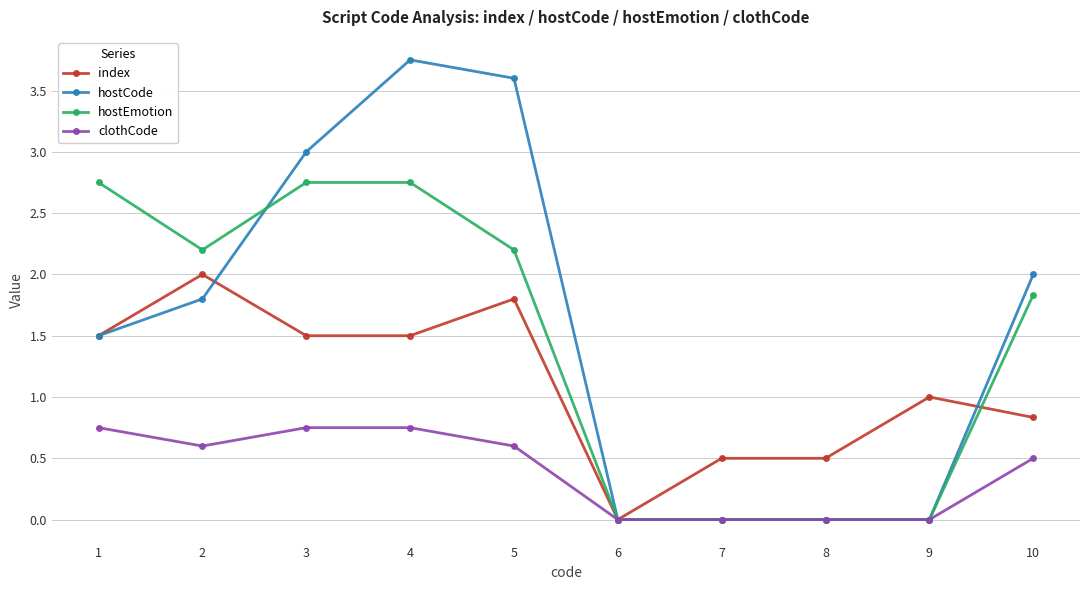

Is it true that clothCode equals 0.0 at 9?

True